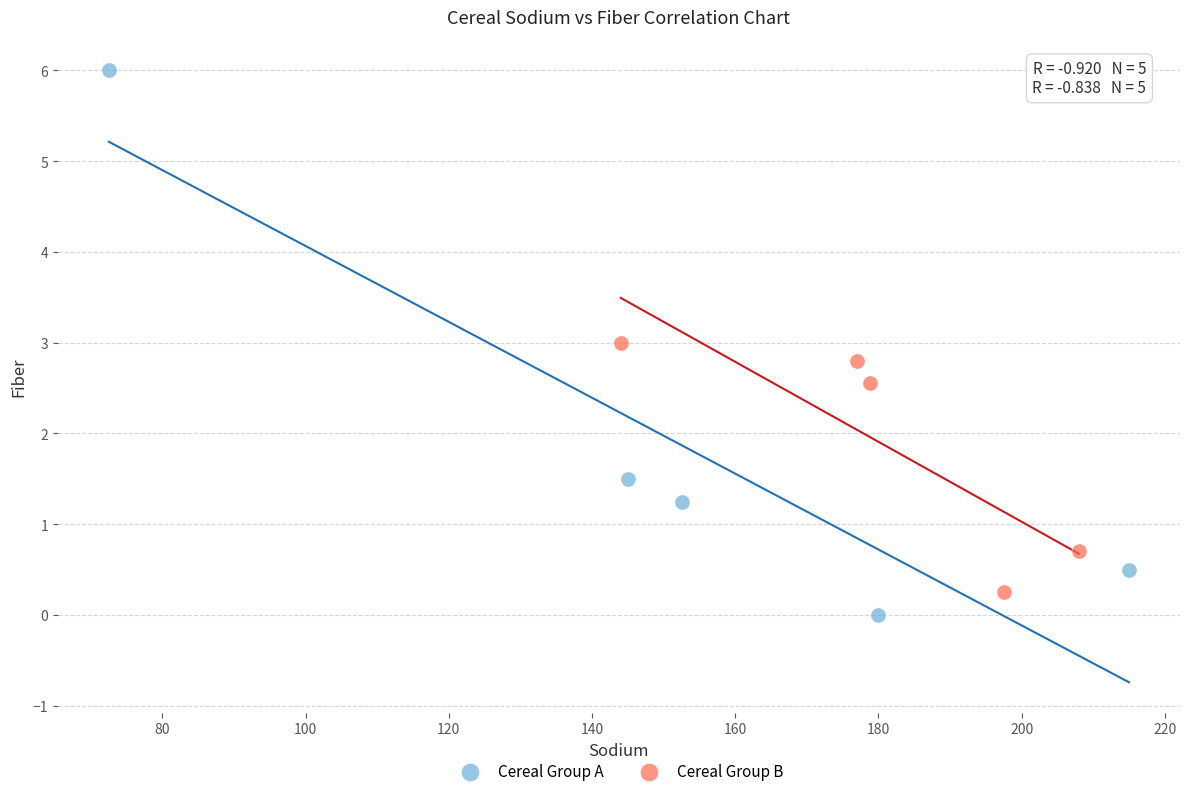

Which series contains the lowest Y value?

Cereal Group A